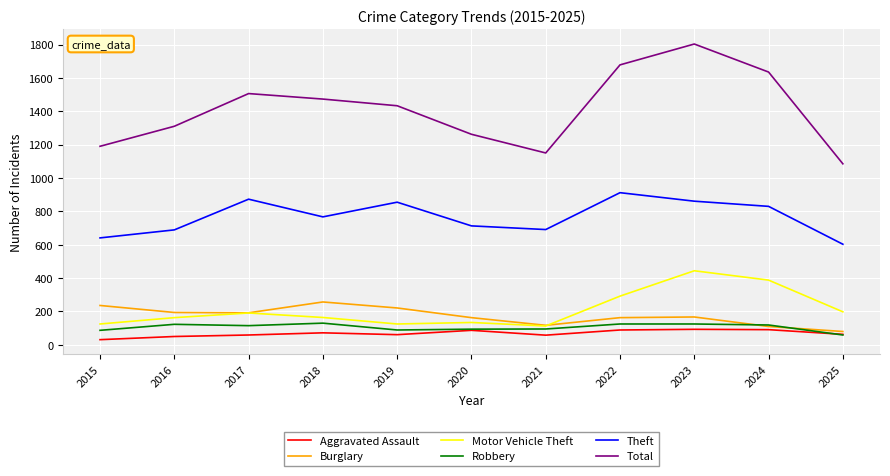

Is it true that Robbery equals 125 at 2023?

True